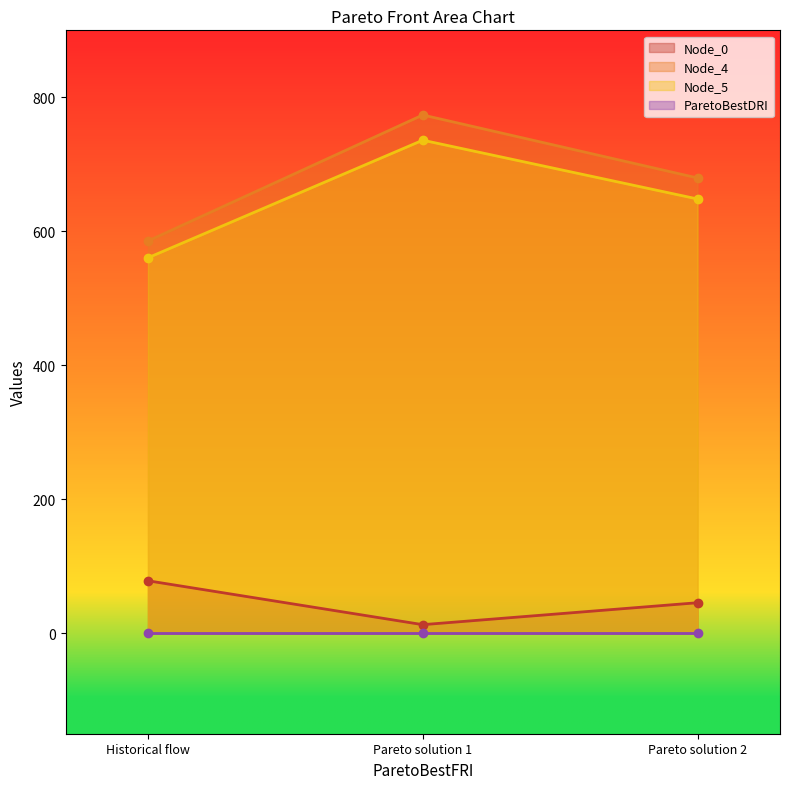

The Node_4 series shows 585.6 at Historical flow. True or false?

True